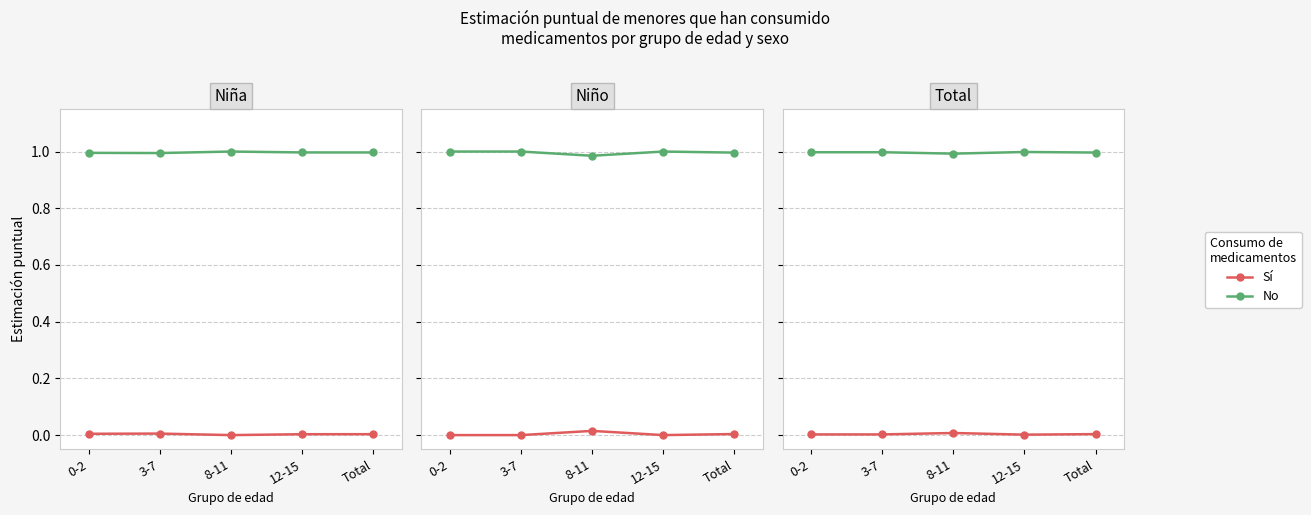

True or false: Sí has a value of 0.0 at 3-7.

True